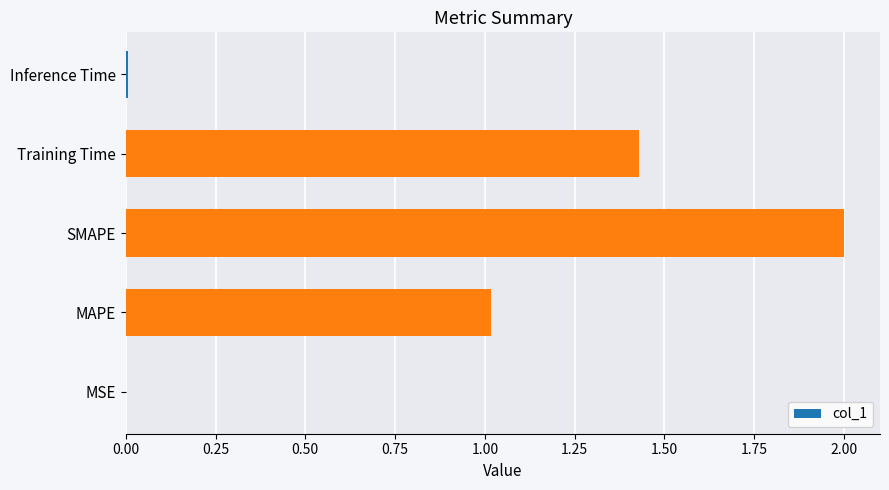

Between MSE and MAPE, which is larger?

MAPE